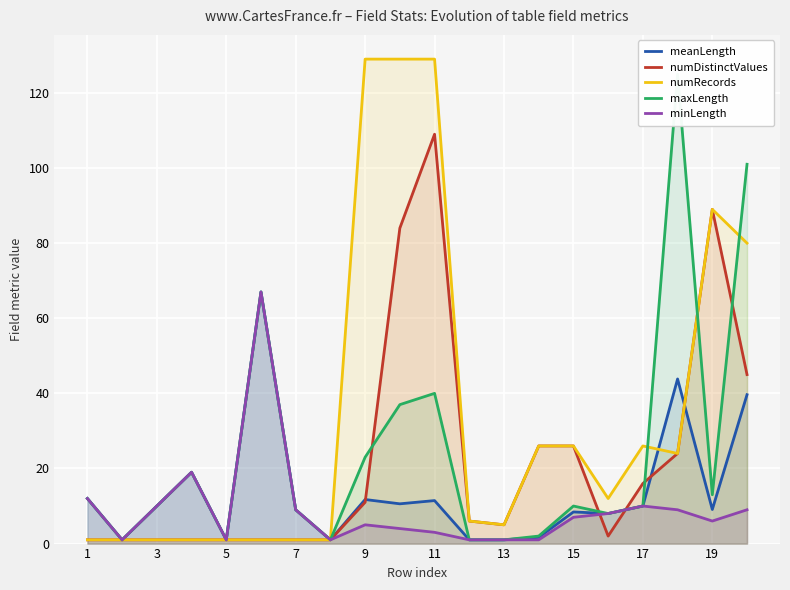

Which series has the largest range (max minus min)?

numRecords